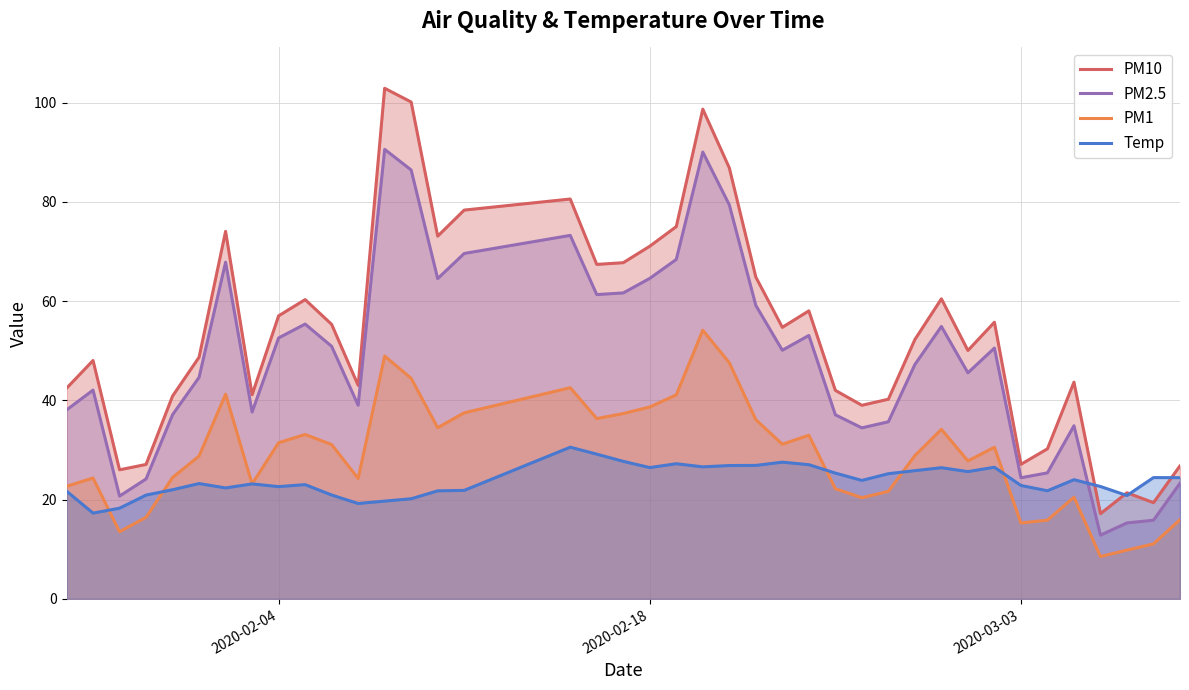

What is the highest value of the PM10 series?

102.9